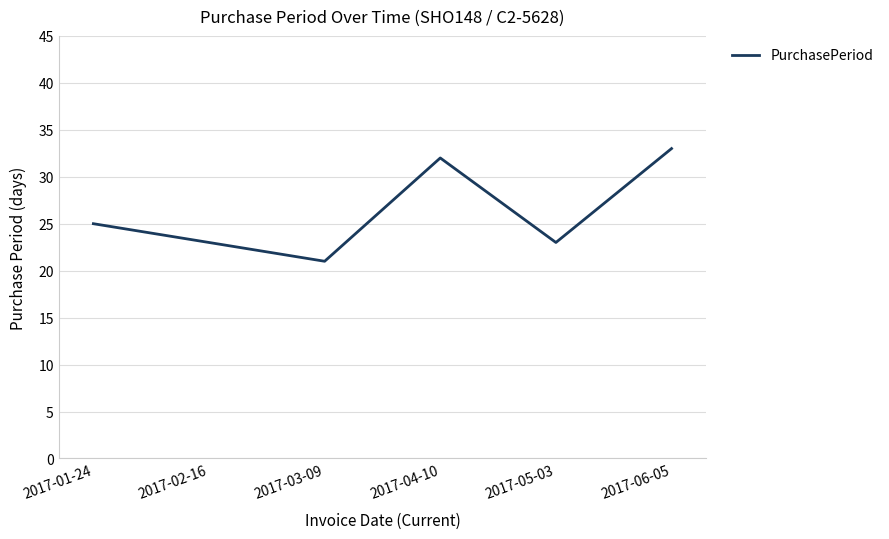

True or false: the data has more than 1 interior local peaks.

False